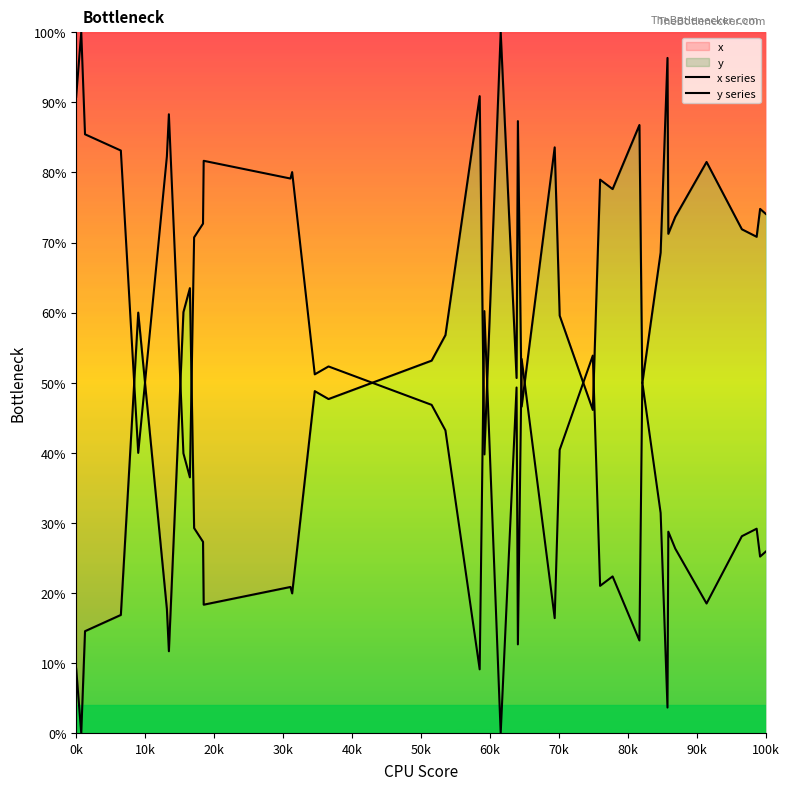

How many lines are shown in the chart?

2